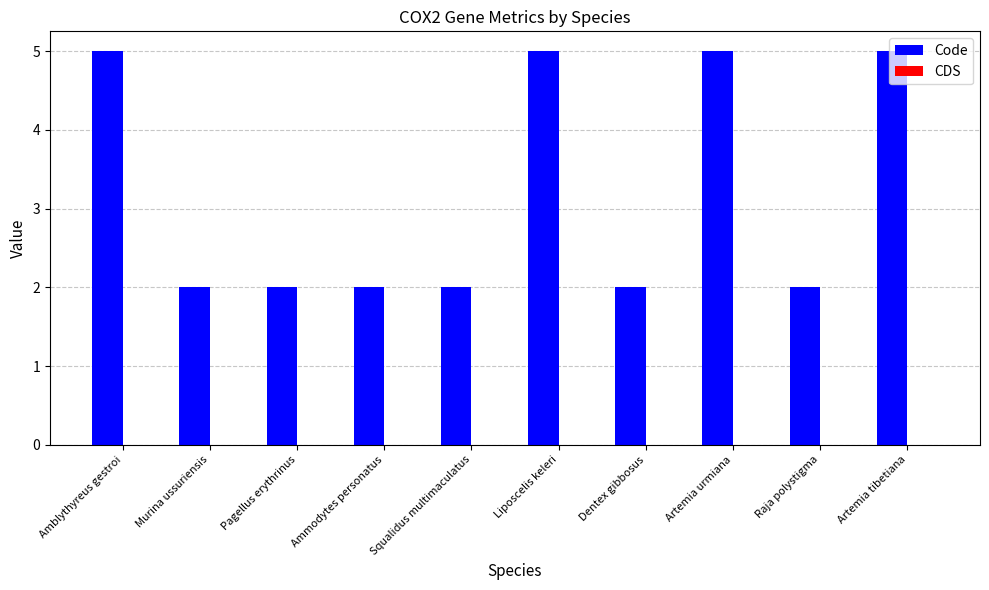

What is the greatest value displayed?

5